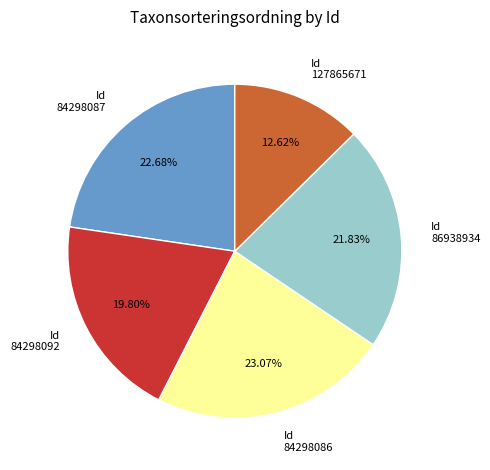

Do Id 84298092 and Id 84298087 together represent more than half of the pie?

No